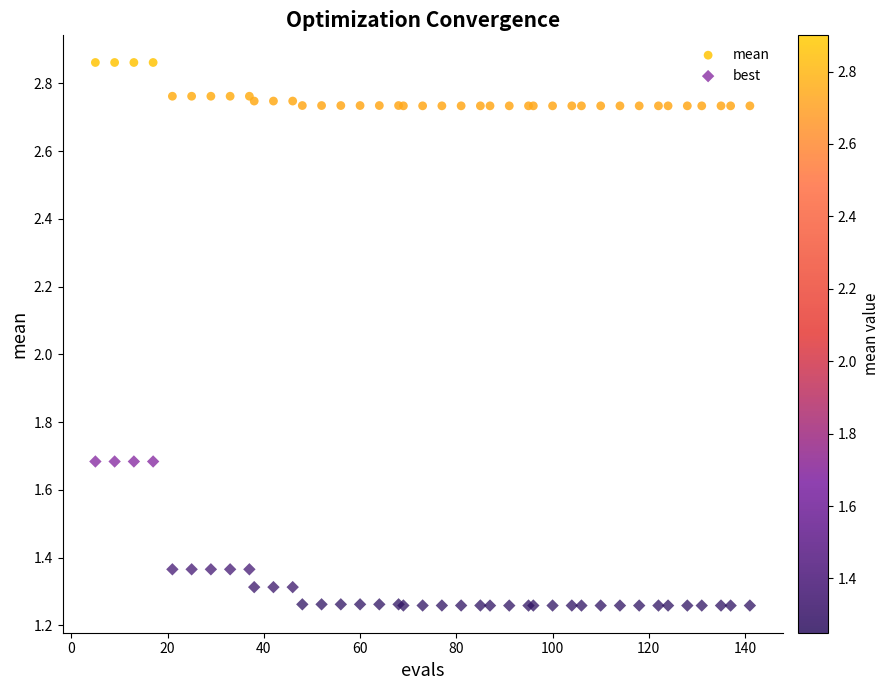

What is the X range (max minus min) for the scatter plot?

136.0